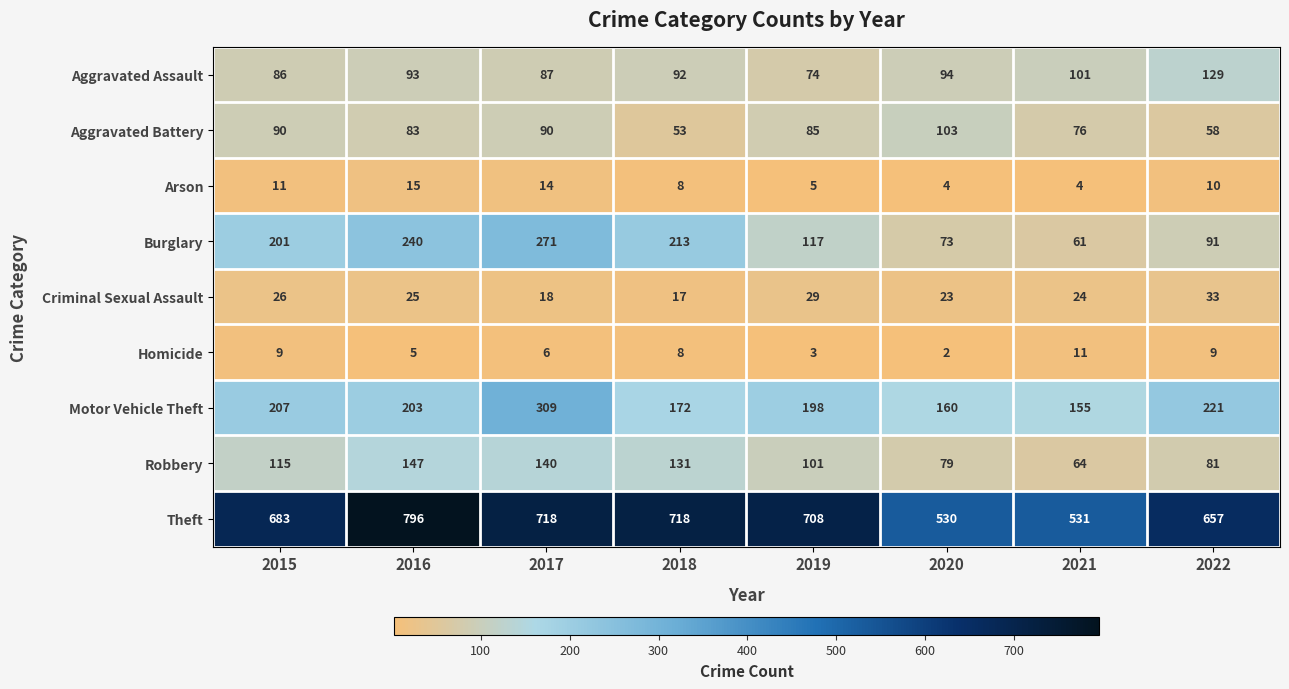

What is the sum of all Aggravated Assault values?

756